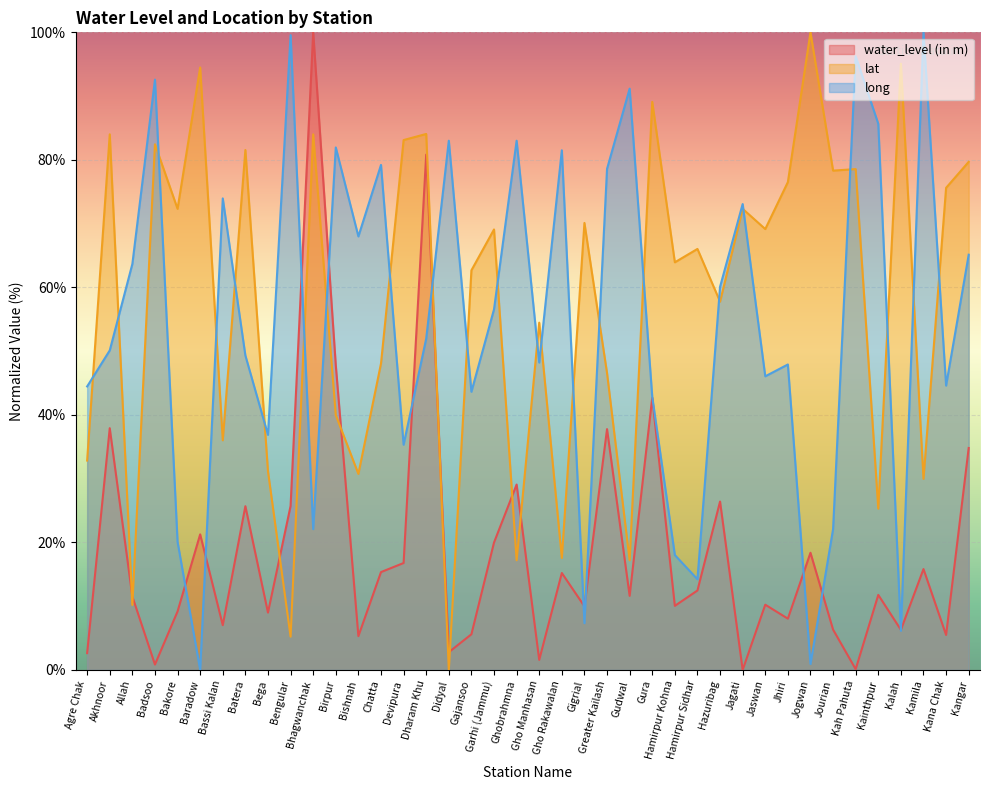

What is the total value across all series at Agre Chak?

79.9